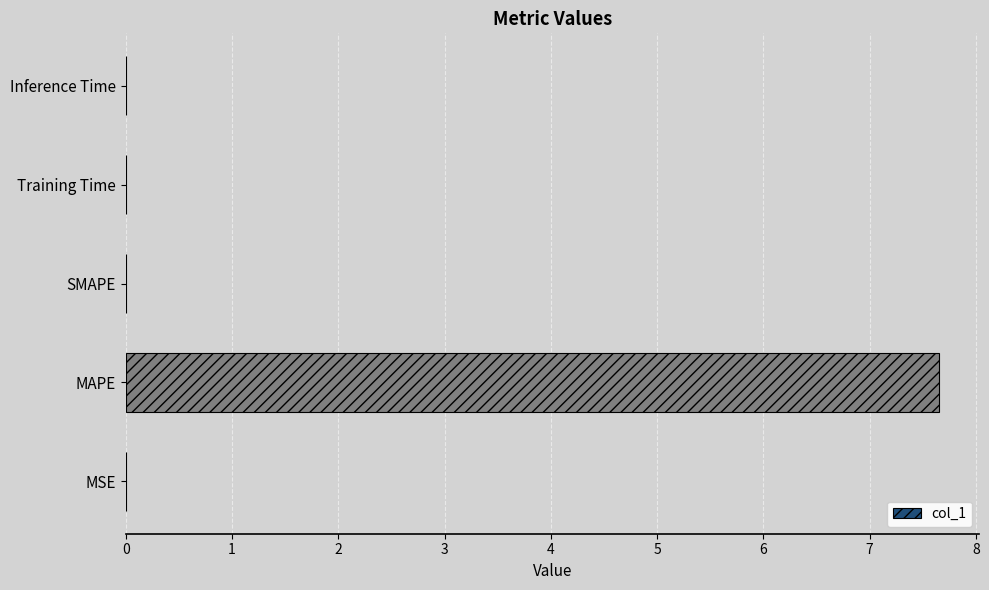

How many data points does each series have?

5